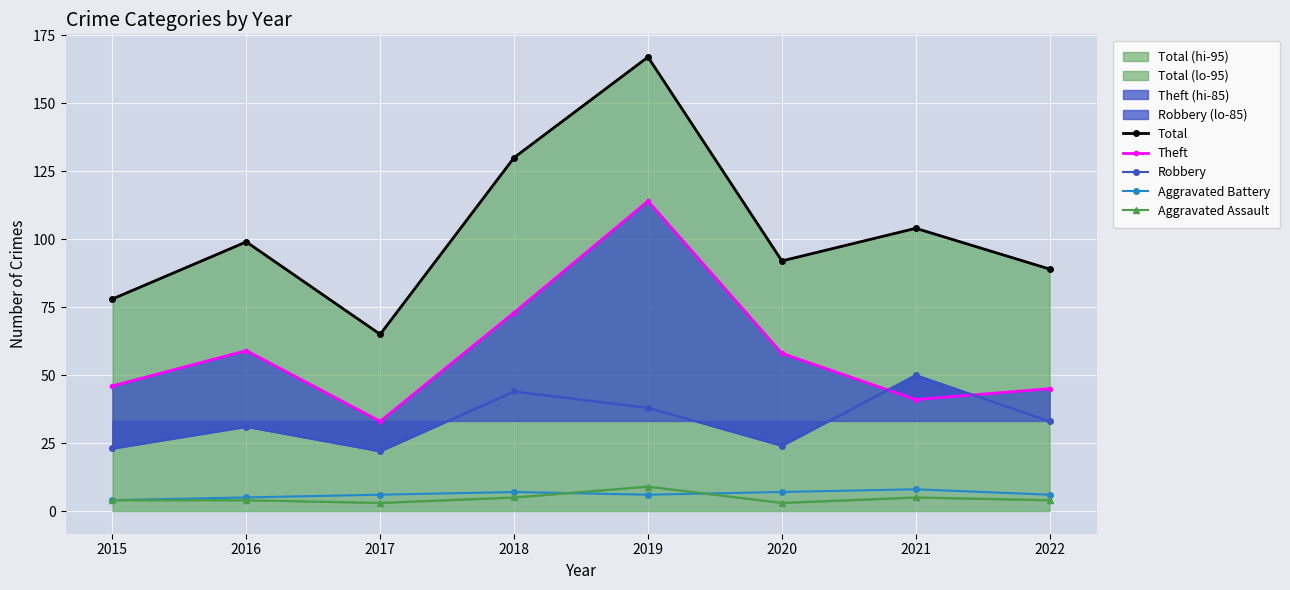

How many lines are shown in the chart?

5